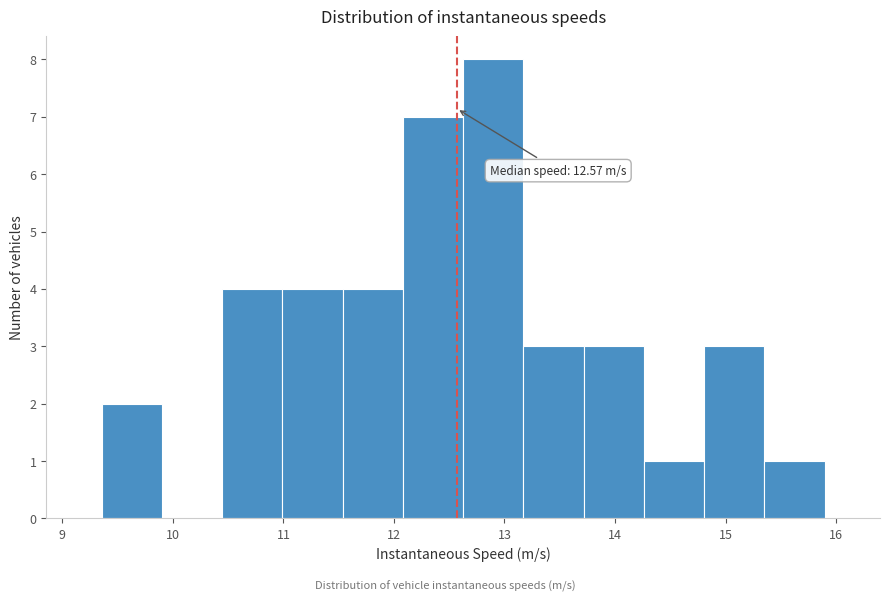

Over which range of the x-axis is the bar tallest?

12.6 to 13.2